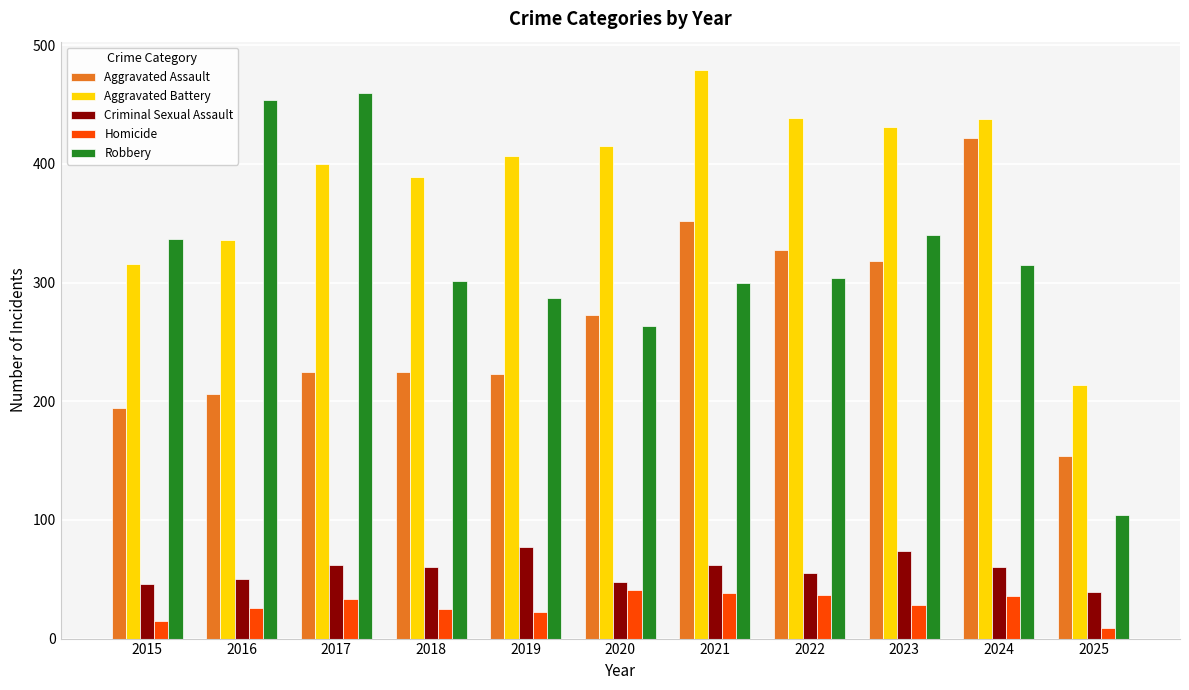

At which label is Robbery closest to 282?

2019